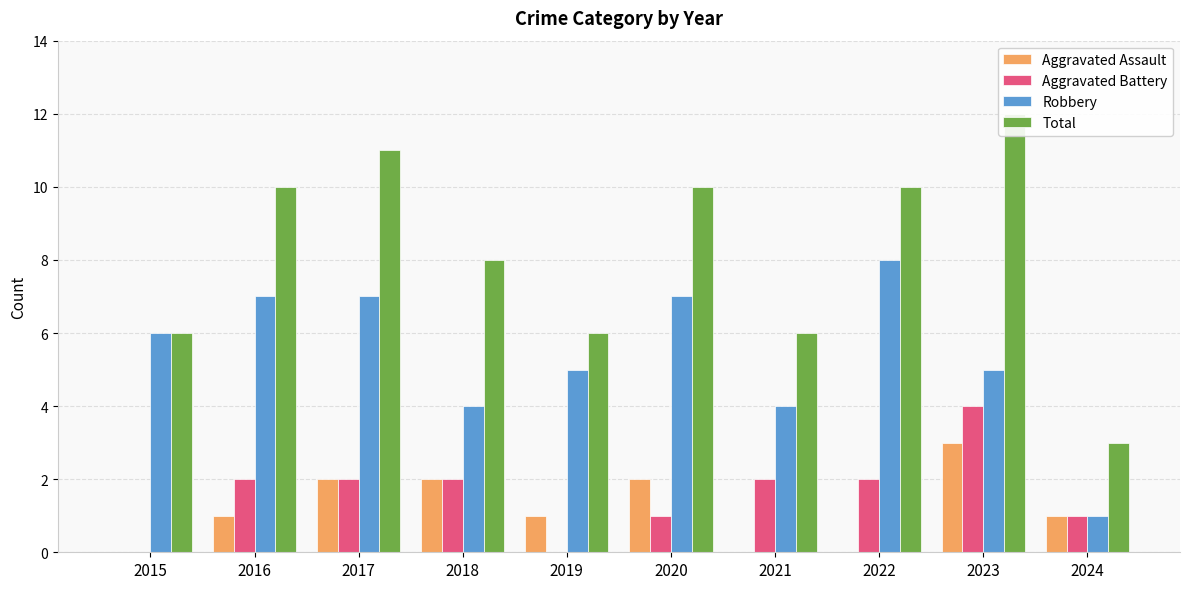

What is the total value across all series at 2022?

20